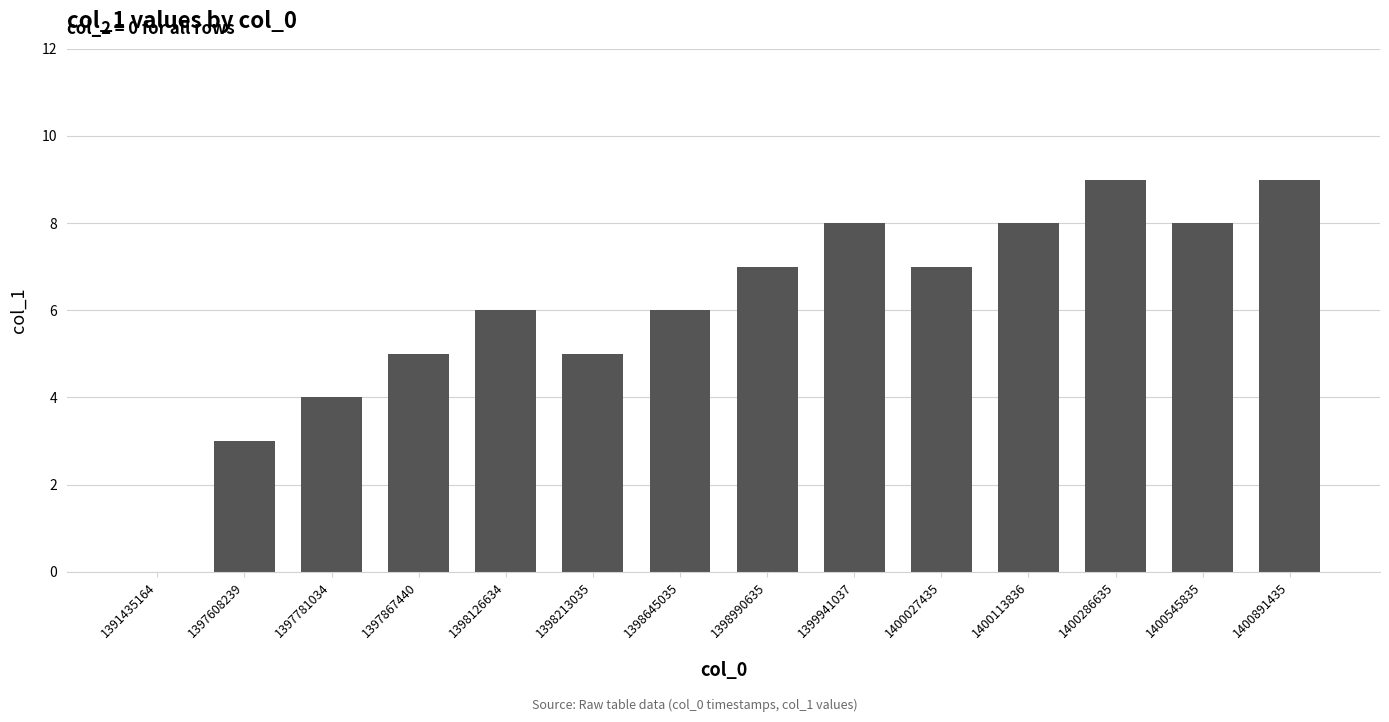

How many values are above zero?

13